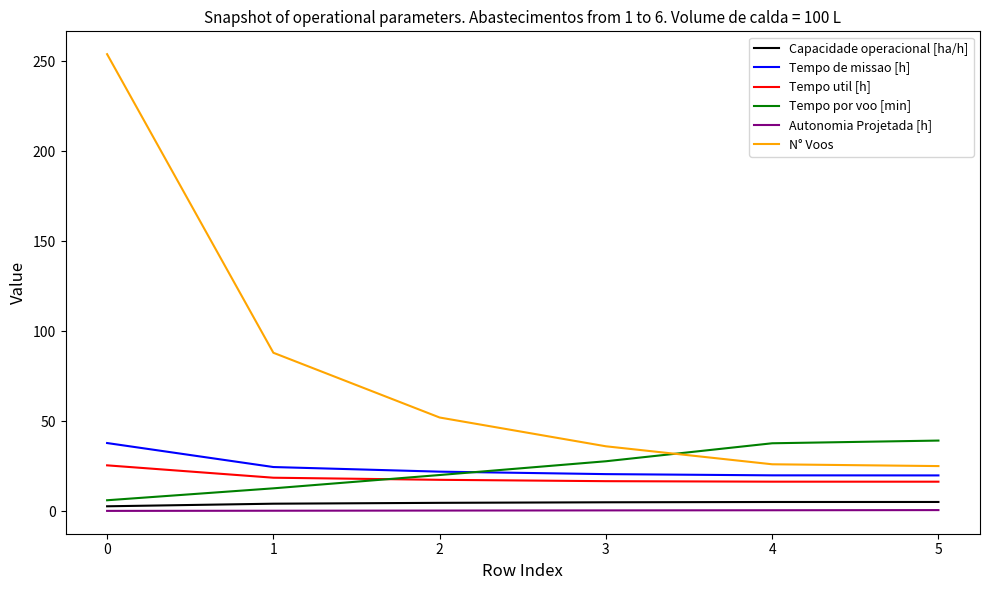

Is it true that Autonomia Projetada [h] equals 0.4 at 3?

True